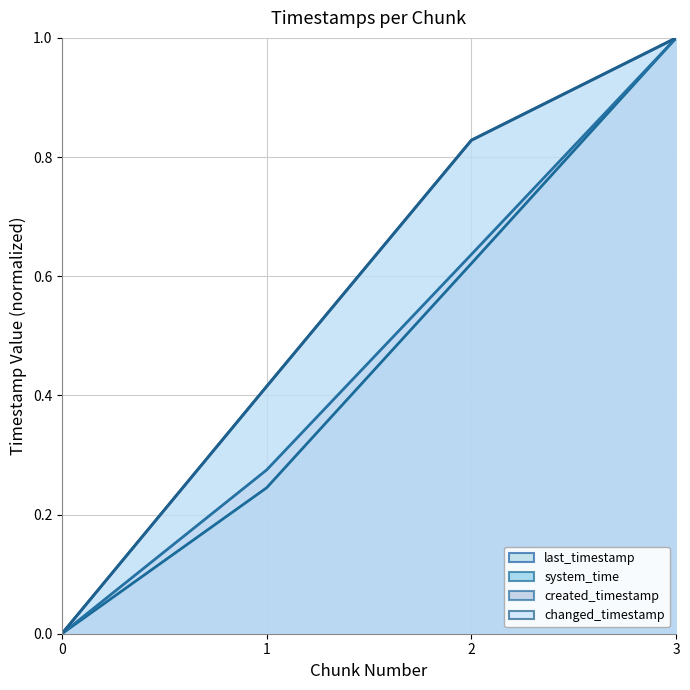

What is the maximum value shown in the chart?

1.0